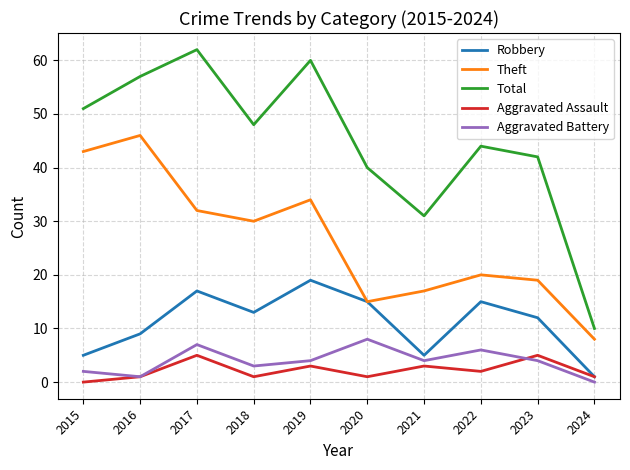

Reading right to left, transcribe all the data shown in this chart.

Robbery: 2024=1	2023=12	2022=15	2021=5	2020=15	2019=19	2018=13	2017=17	2016=9	2015=5
Theft: 2024=8	2023=19	2022=20	2021=17	2020=15	2019=34	2018=30	2017=32	2016=46	2015=43
Total: 2024=10	2023=42	2022=44	2021=31	2020=40	2019=60	2018=48	2017=62	2016=57	2015=51
Aggravated Assault: 2024=1	2023=5	2022=2	2021=3	2020=1	2019=3	2018=1	2017=5	2016=1	2015=0
Aggravated Battery: 2024=0	2023=4	2022=6	2021=4	2020=8	2019=4	2018=3	2017=7	2016=1	2015=2